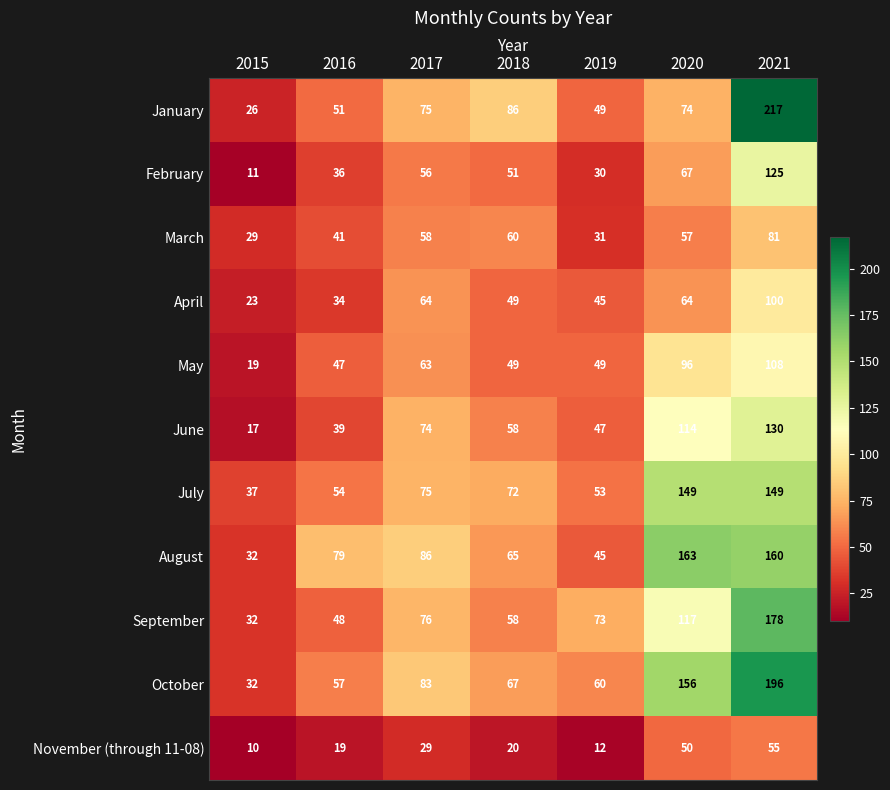

The October series shows 57 at 2016. True or false?

True